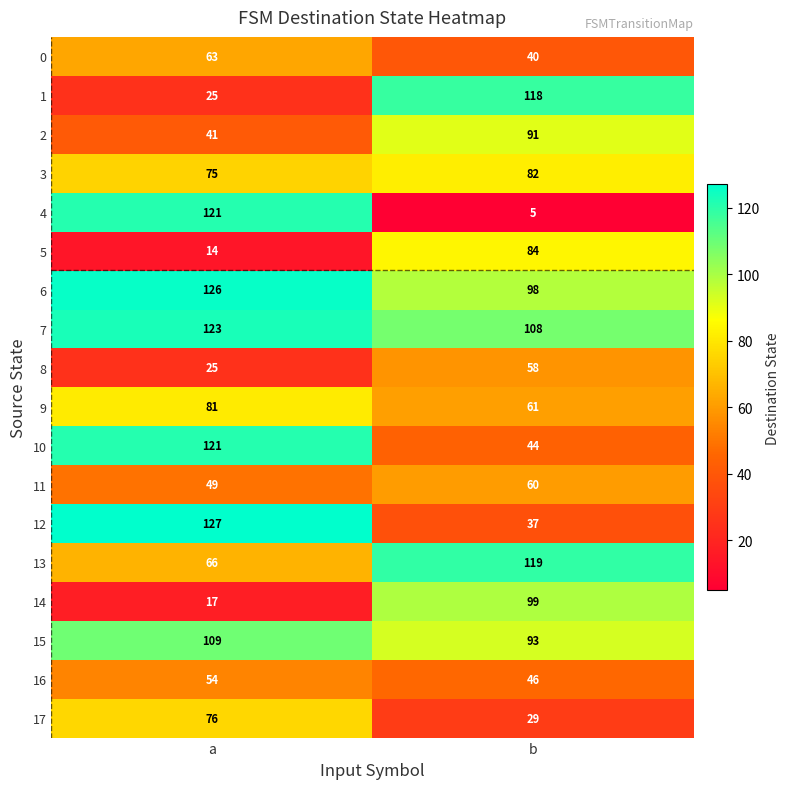

Where is 14 nearest to the value 58?

a